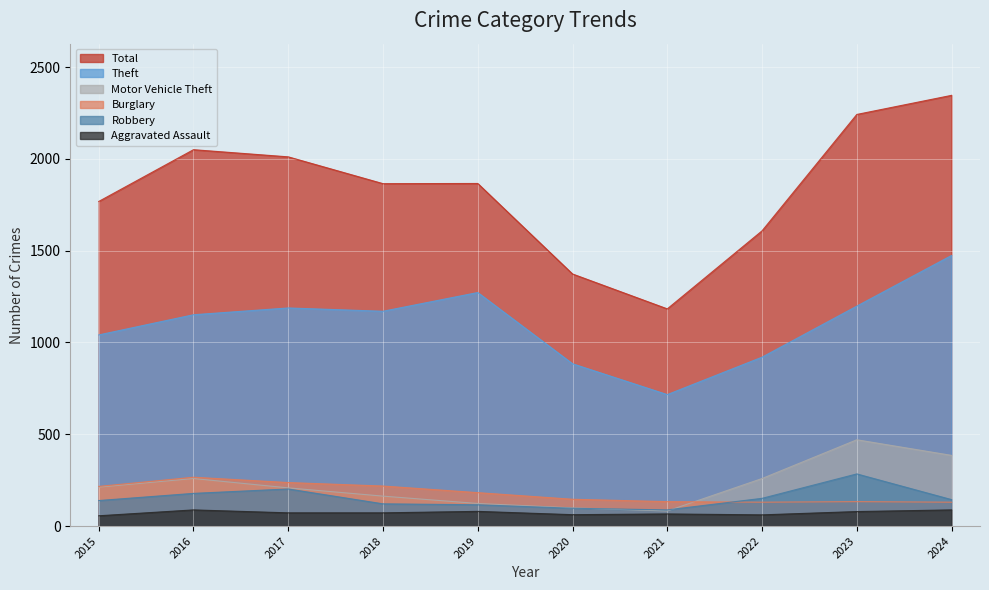

Is the value of Motor Vehicle Theft at 2015 greater than the value of Burglary at 2017?

No